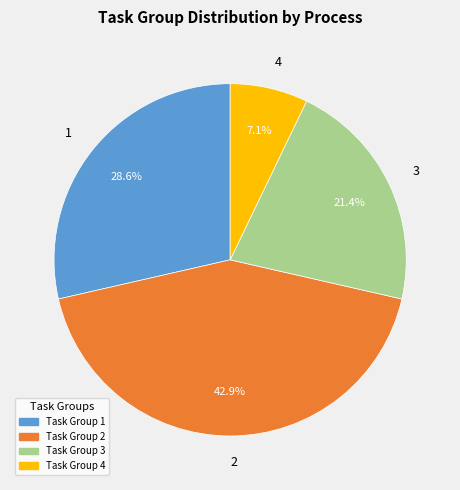

Rank the categories by value from lowest to highest.

4, 3, 1, 2